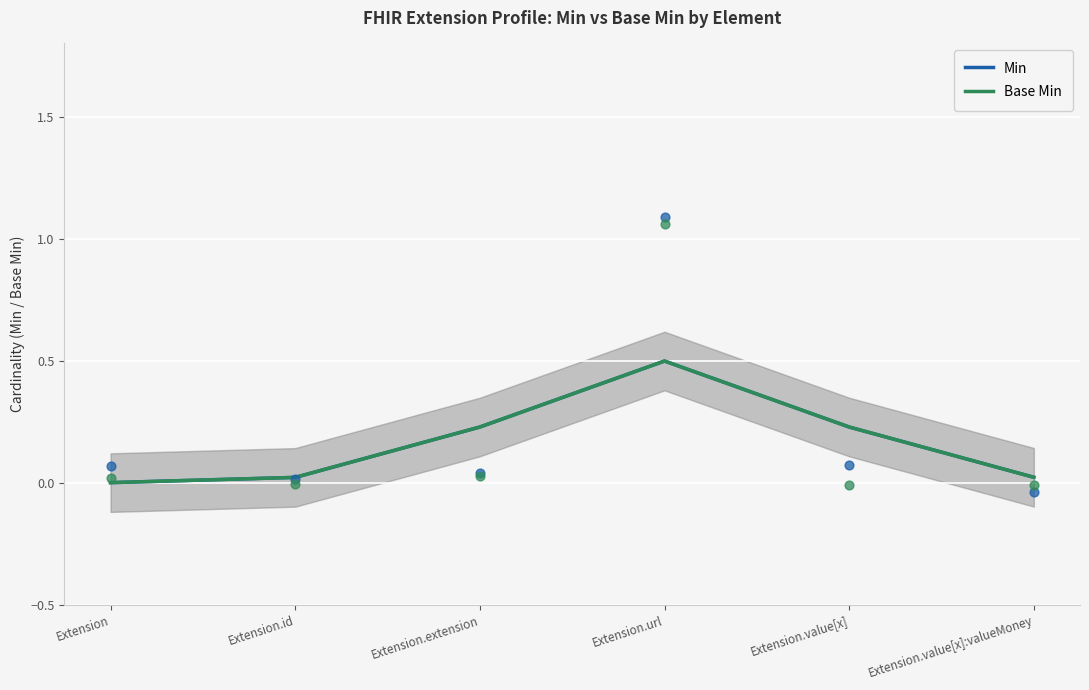

What are all the series names shown in the legend?

Min, Base Min